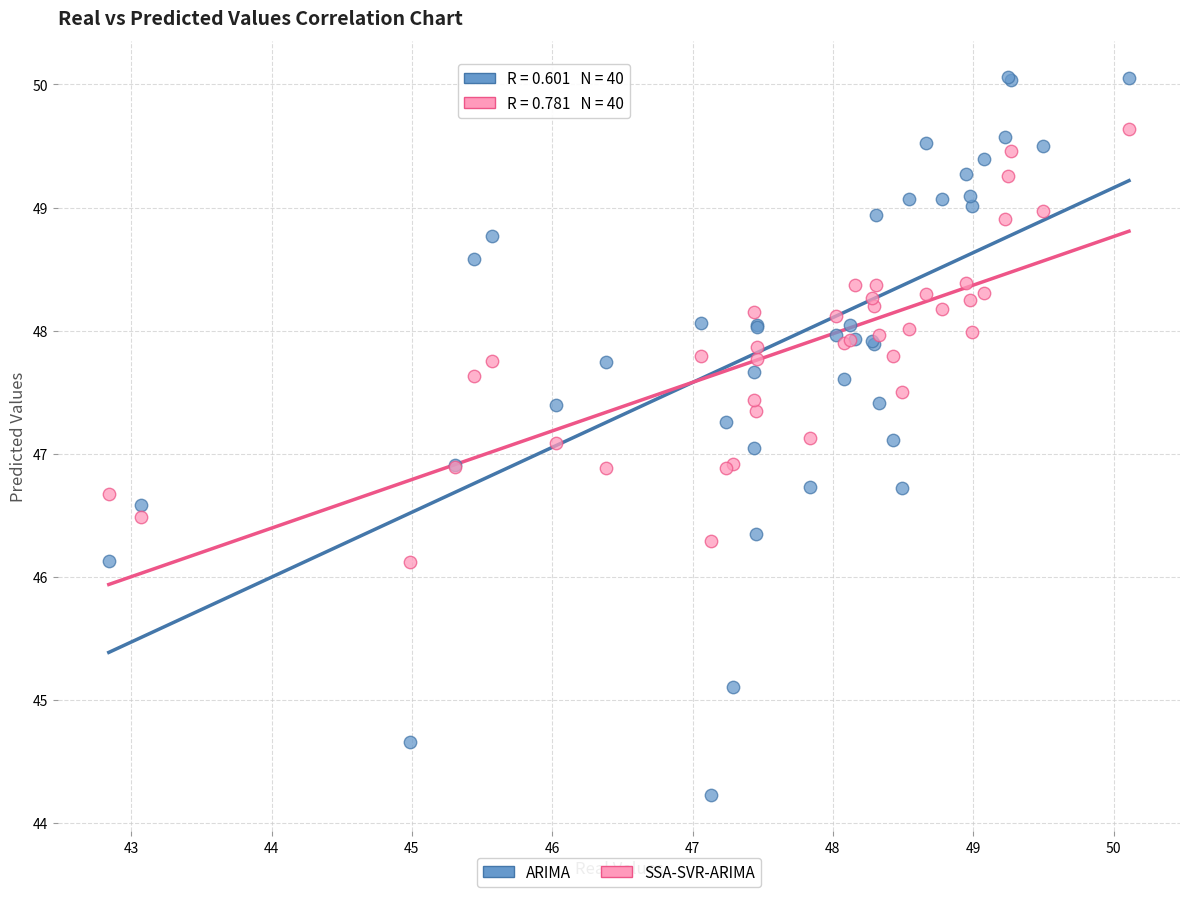

Which series contains the highest Y value?

ARIMA